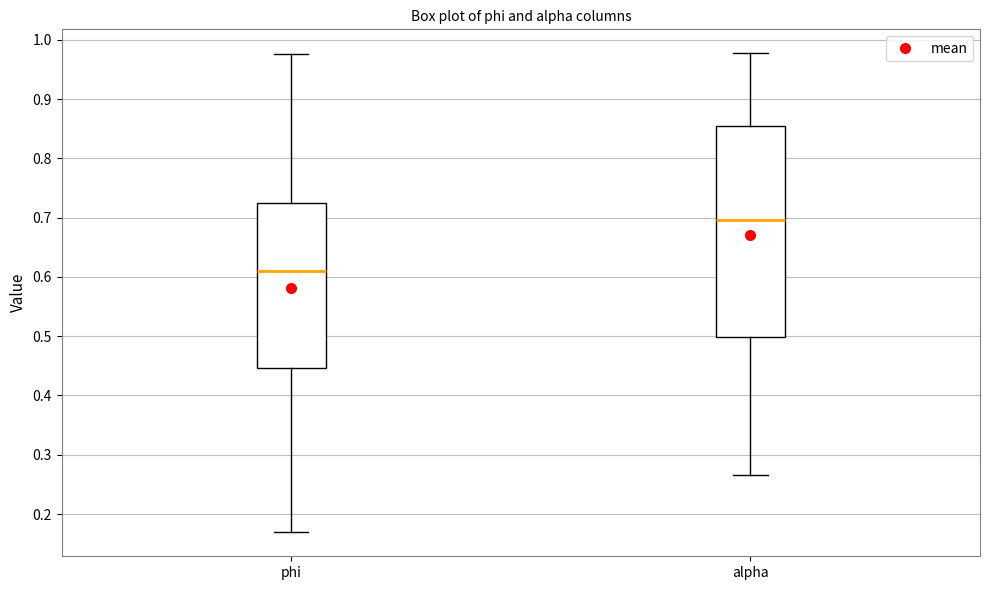

Reading left to right, read every box against the y-axis: the position of its median line, the range the box covers, and the ends of its whiskers. The values are not printed on the chart, so give them approximately, as read against the axis.

phi: median 0.61, box 0.45 to 0.72, whiskers 0.17 to 0.98
alpha: median 0.70, box 0.50 to 0.86, whiskers 0.27 to 0.98